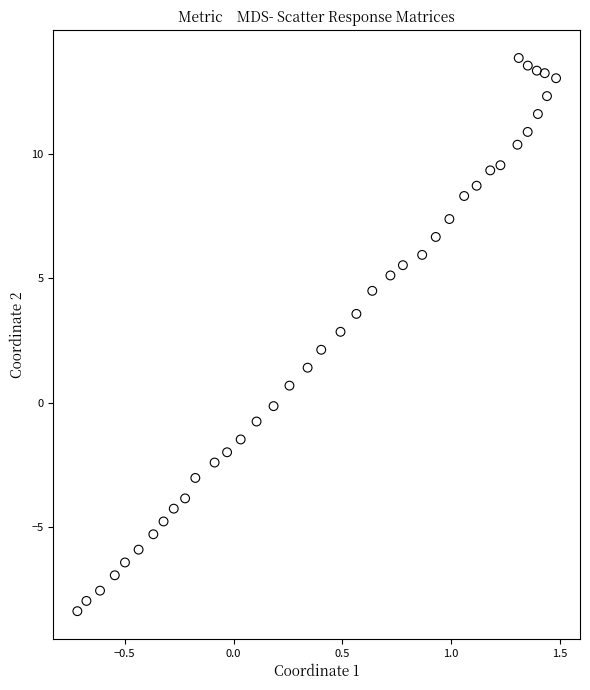

What is the range of Y values (max minus min)?

22.2